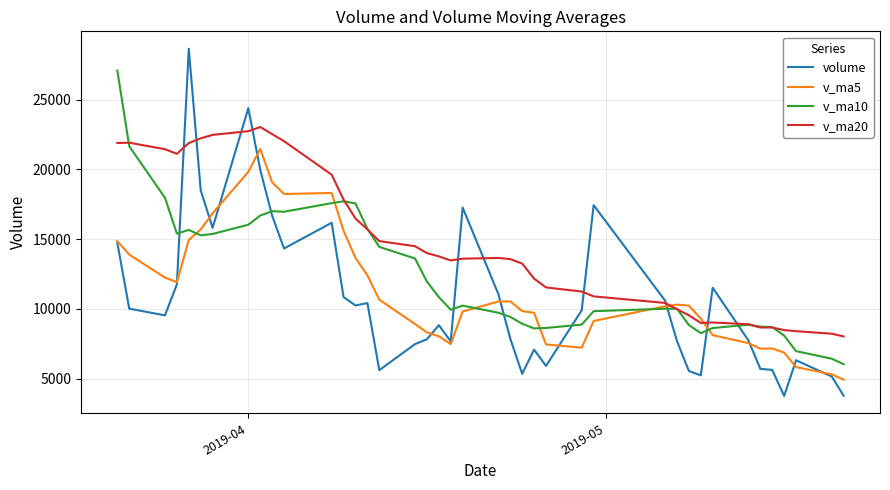

How many distinct data groups are displayed?

4